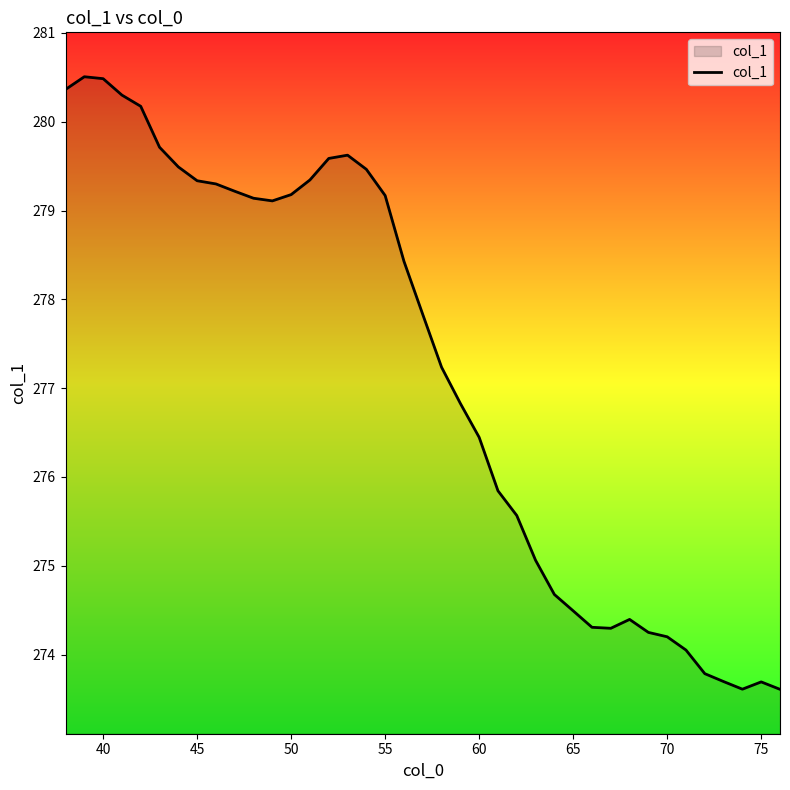

What is the difference between the maximum and minimum values?

6.9